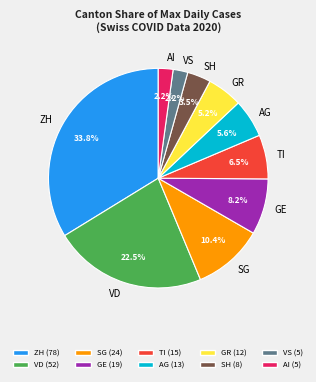

Which category has the biggest portion of the pie?

ZH